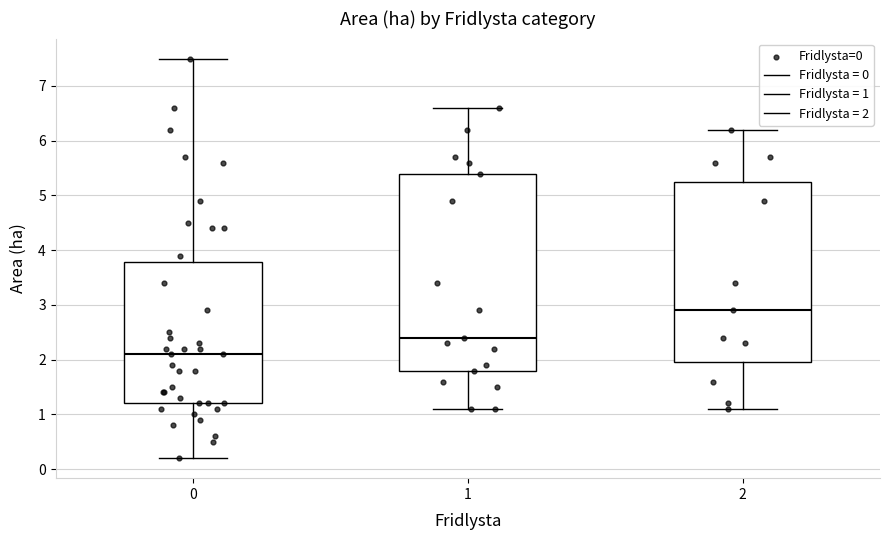

Which box's median line is the highest?

2